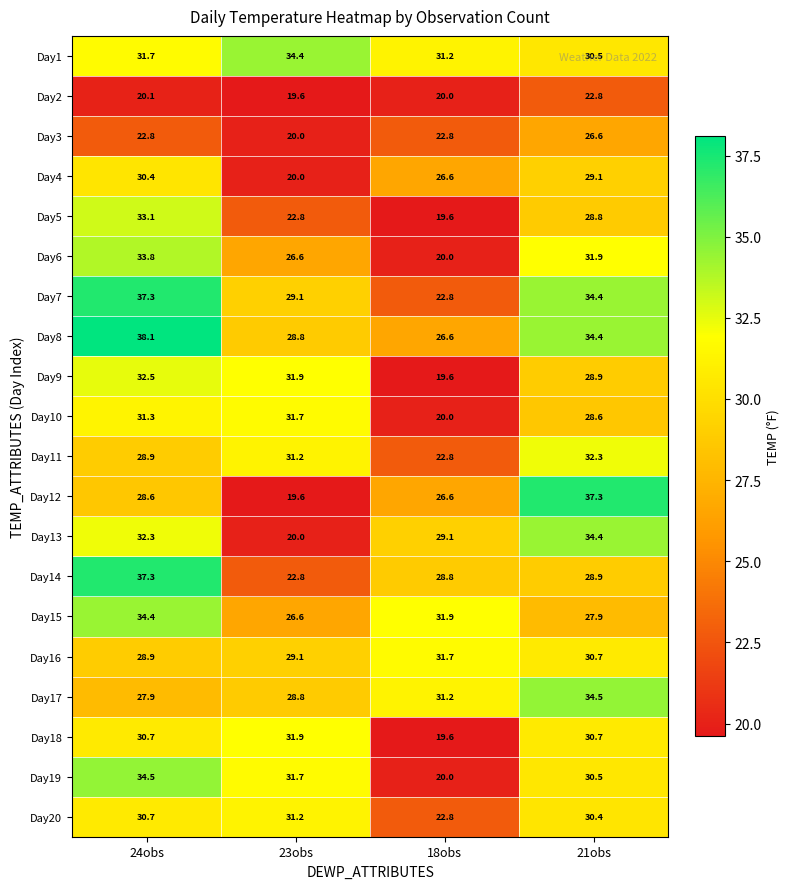

Which series has the largest total across all categories?

Day8